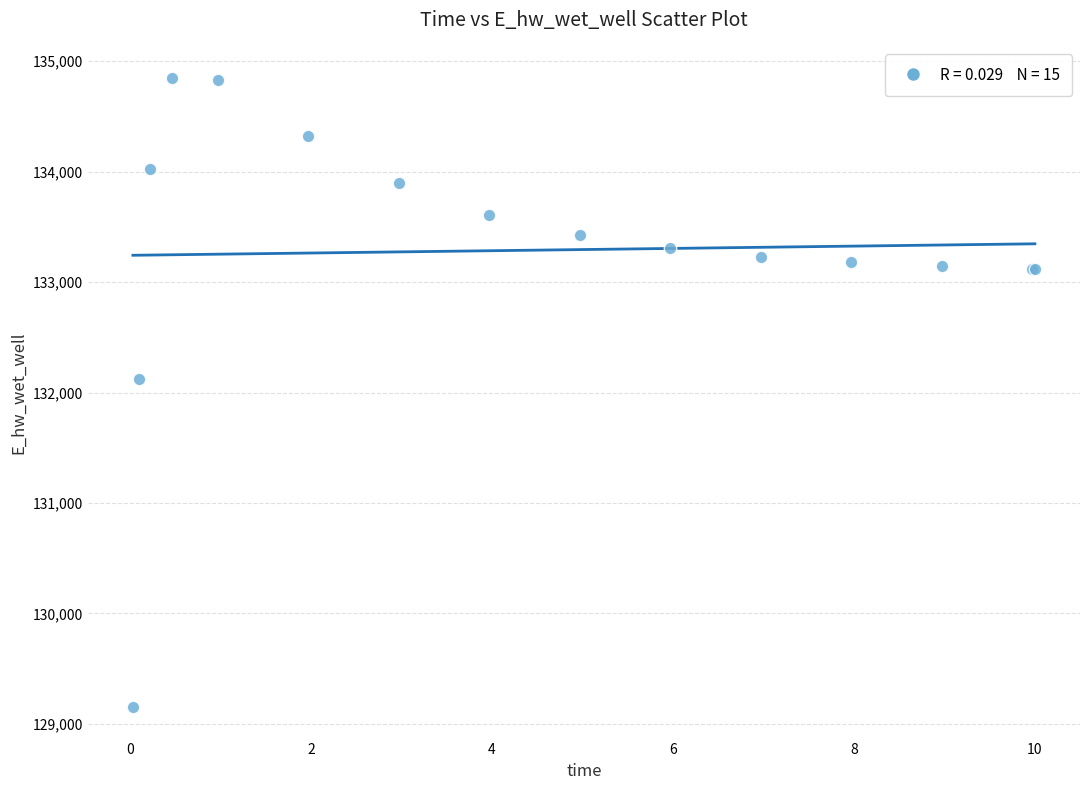

What Y value in the scatter plot is closest to 131998?

132122.9